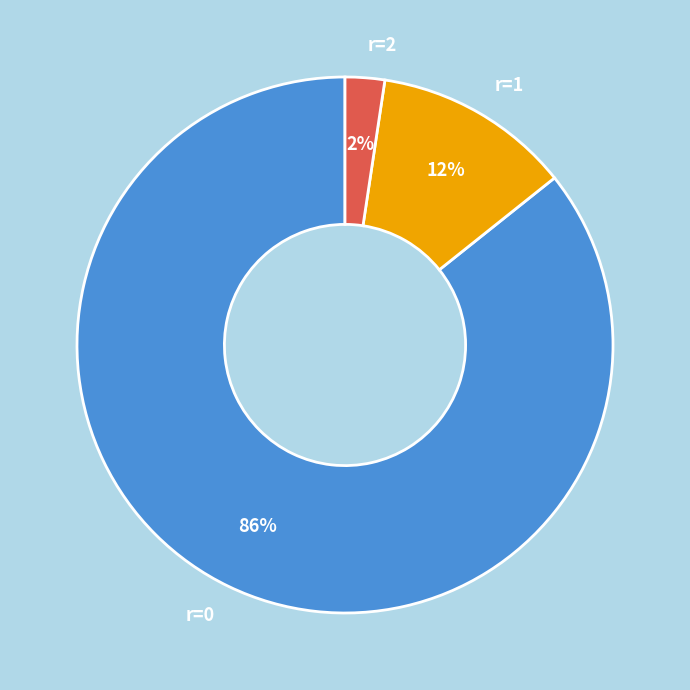

Which category has the smallest portion of the pie?

r=2